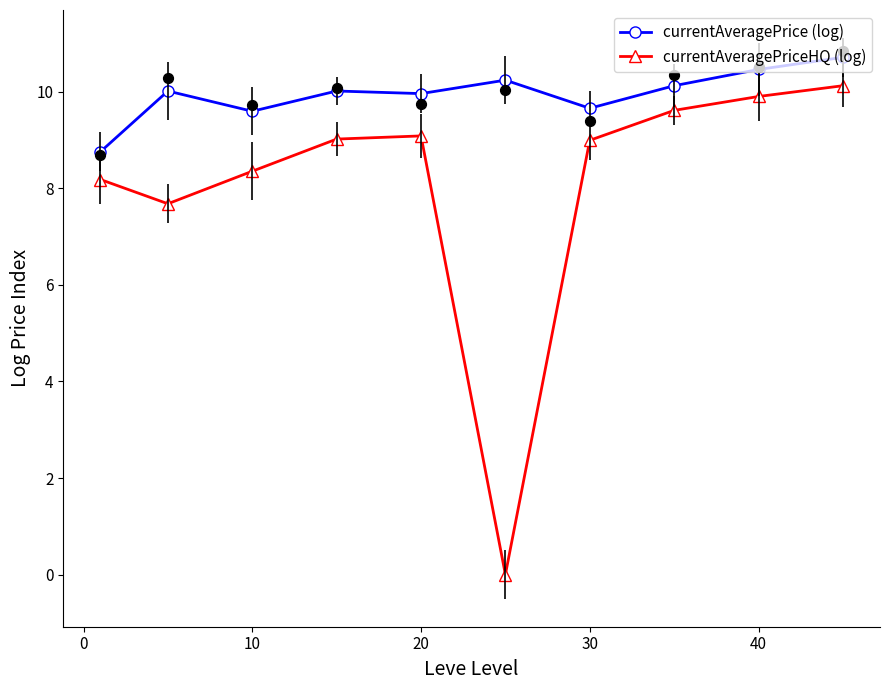

At which category does currentAveragePrice (log) reach its first local valley?

10